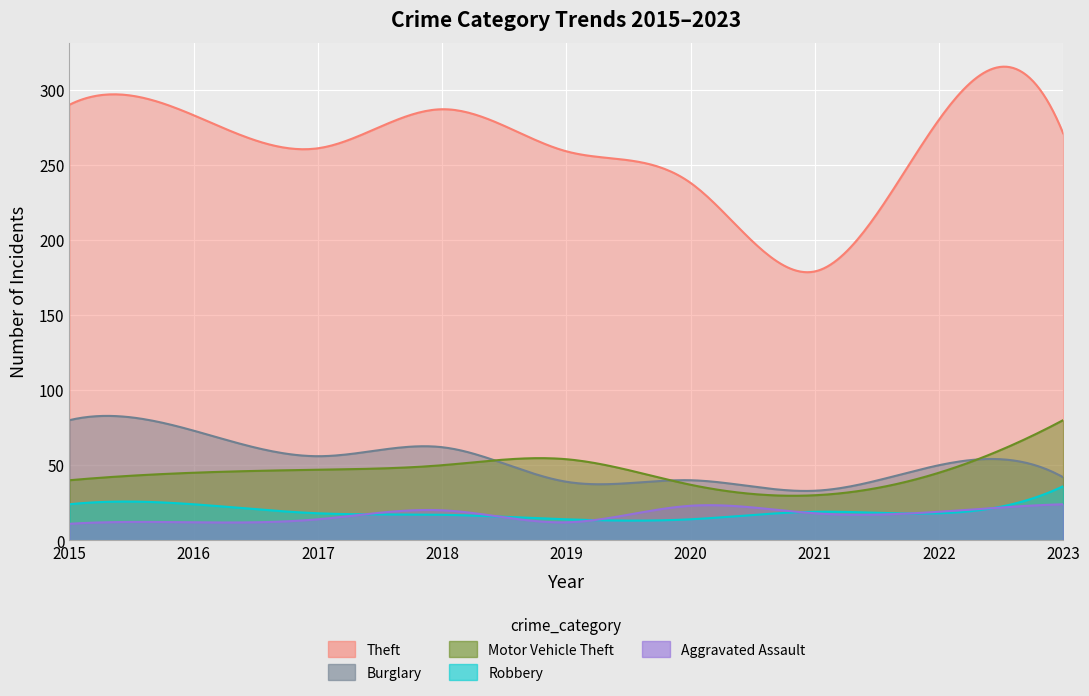

True or false: Burglary and Theft cross at least once.

False